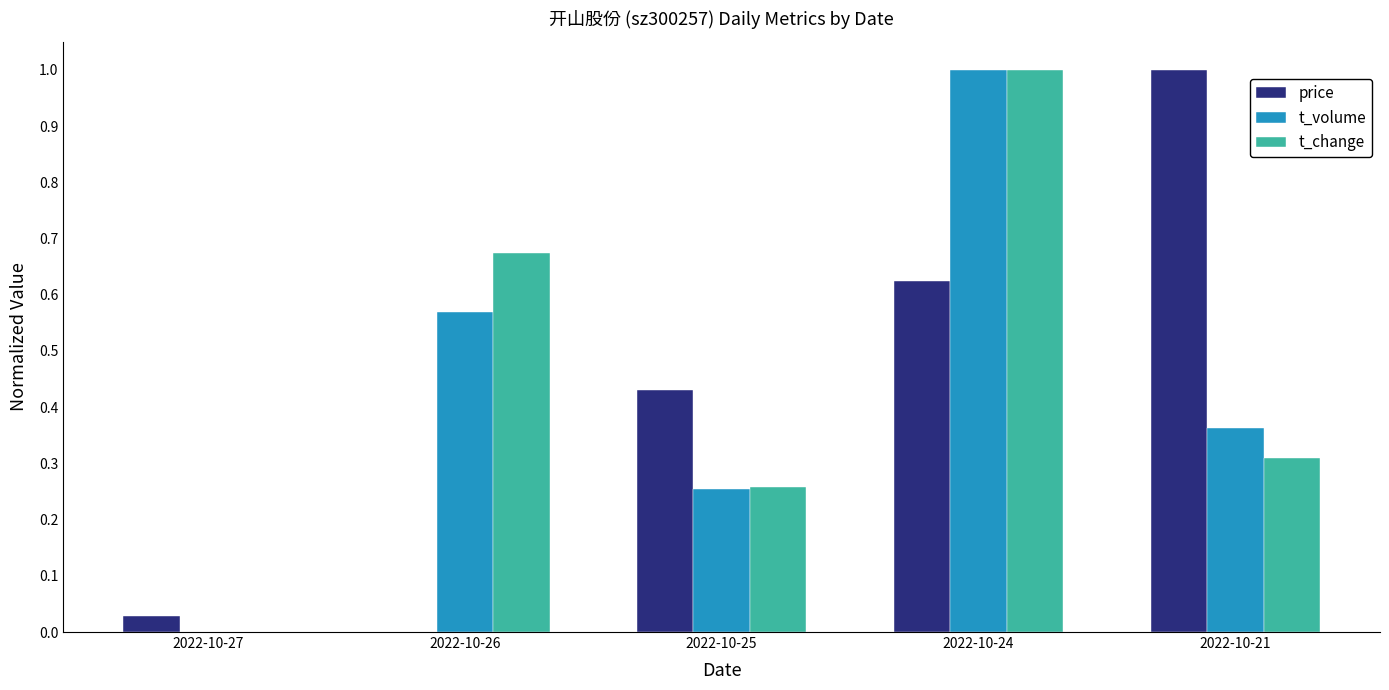

What is the maximum value shown in the chart?

1.0